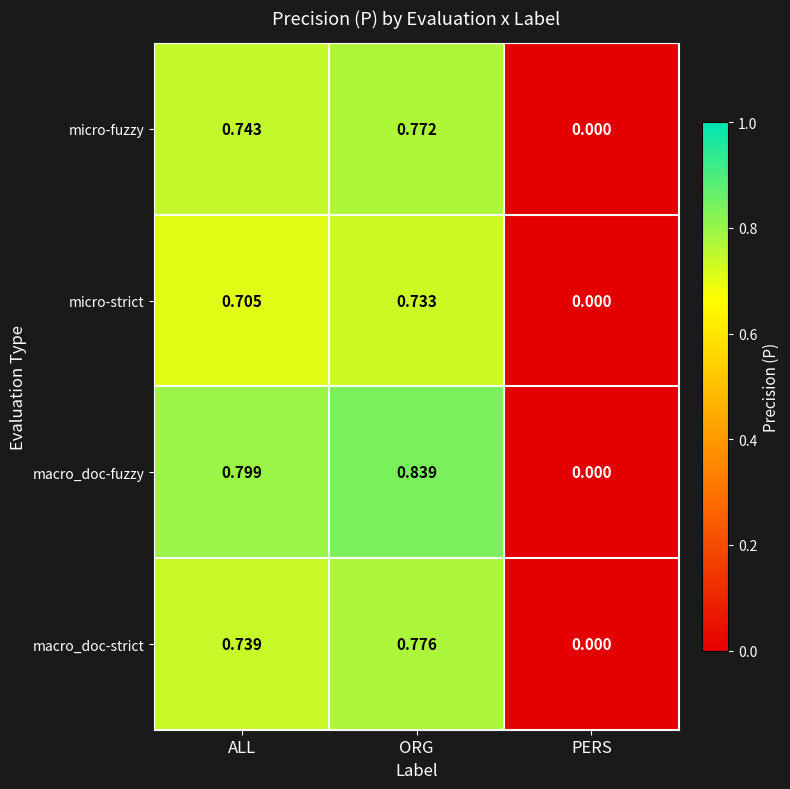

Which category has the highest value across all series?

ORG